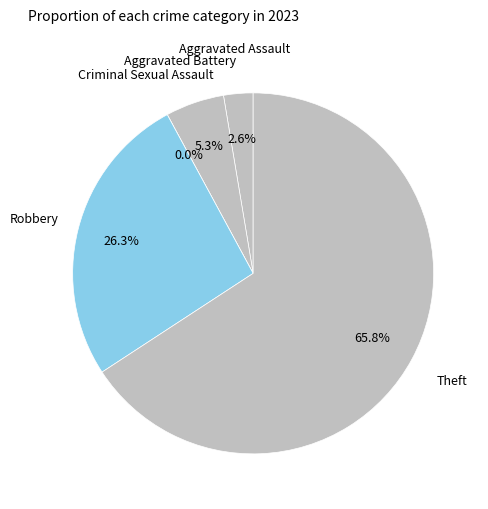

How many slices are in this pie chart?

5